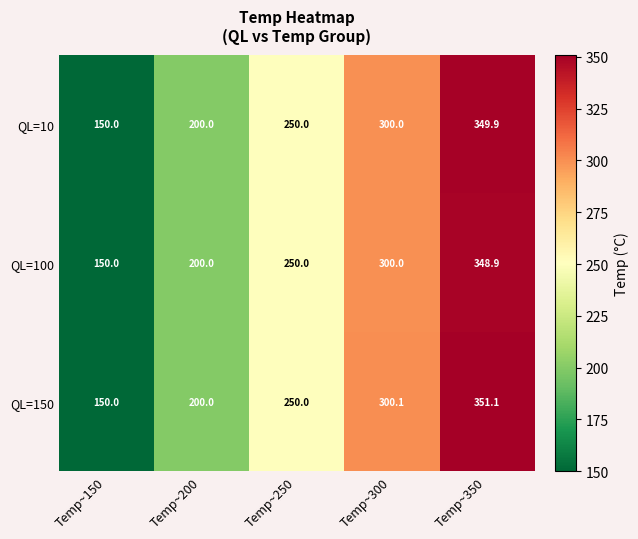

List the labels in order of QL=100 value, largest first.

Temp~350, Temp~300, Temp~250, Temp~200, Temp~150